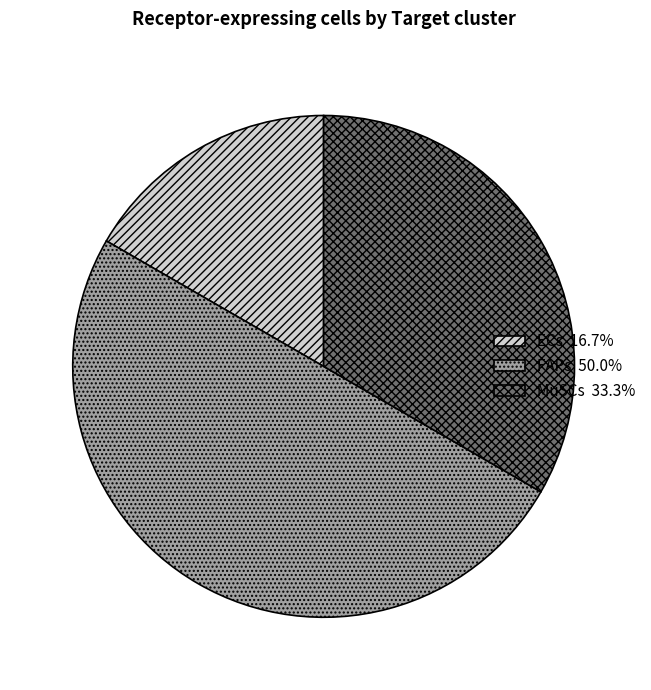

Rank the categories by value from lowest to highest.

ECs, MuSCs, FAPs